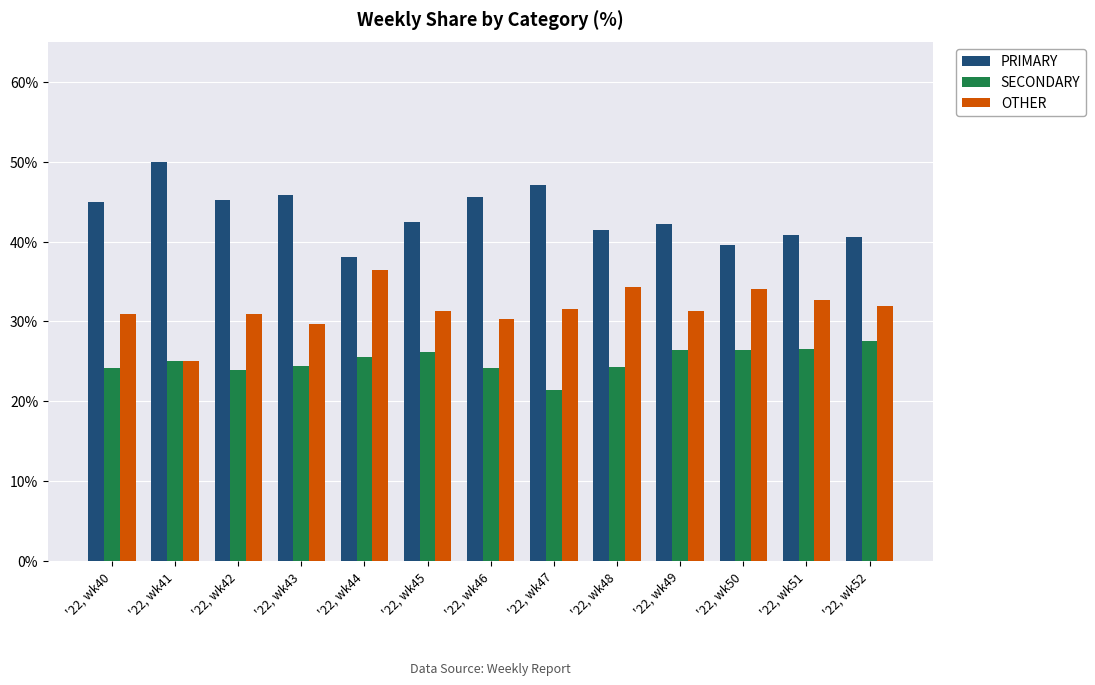

What is the spread (max minus min) of values at '22, wk48?

17.2